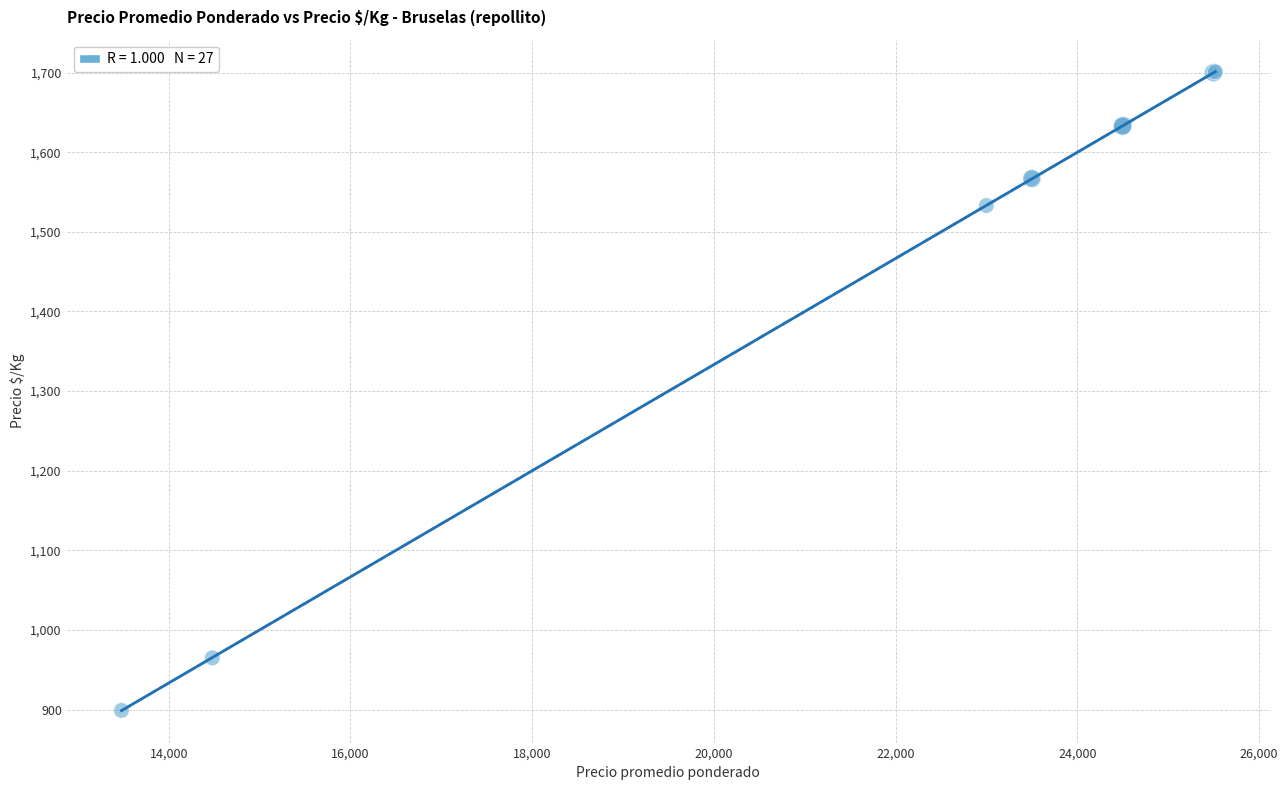

What Y value in the scatter plot is closest to 1300?

1533